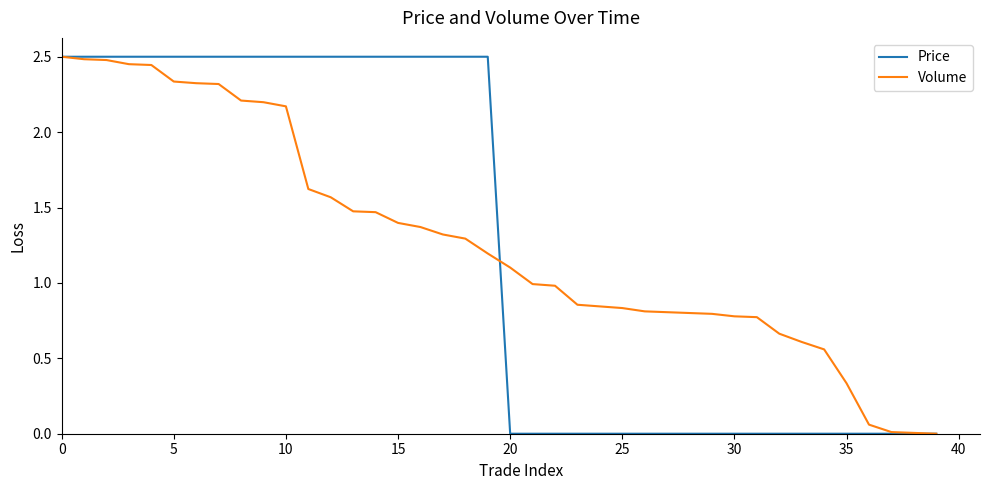

What is the label of the 25th point from the right?

15